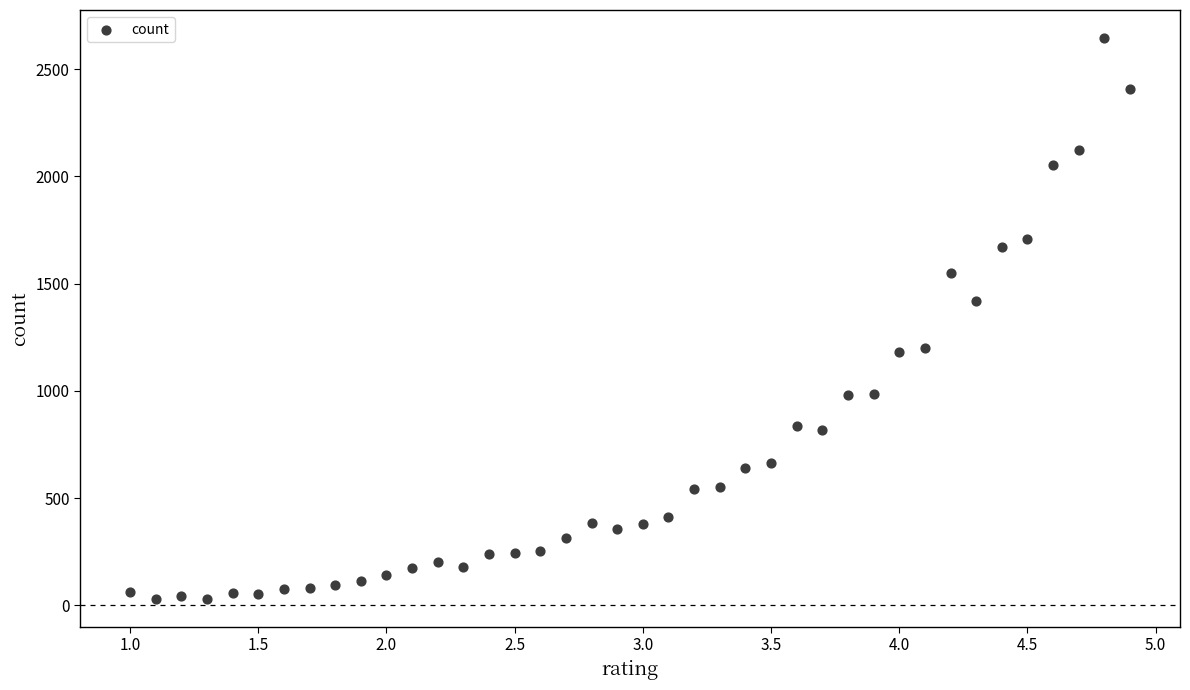

What Y value in the scatter plot is closest to 1337?

1420